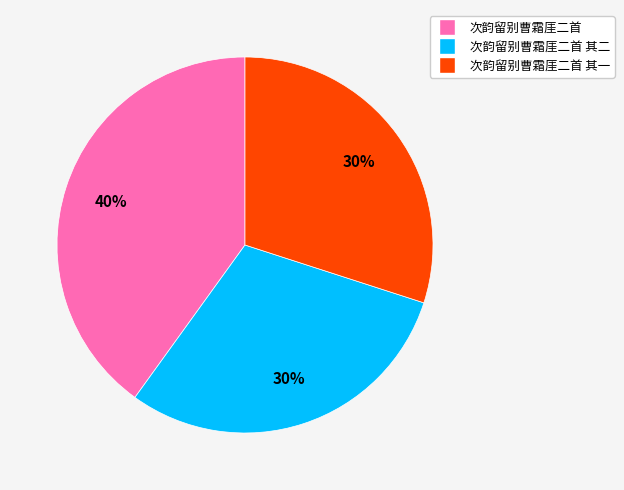

Is the sum of 次韵留别曹霜厓二首 其二 and 次韵留别曹霜厓二首 greater than half?

Yes